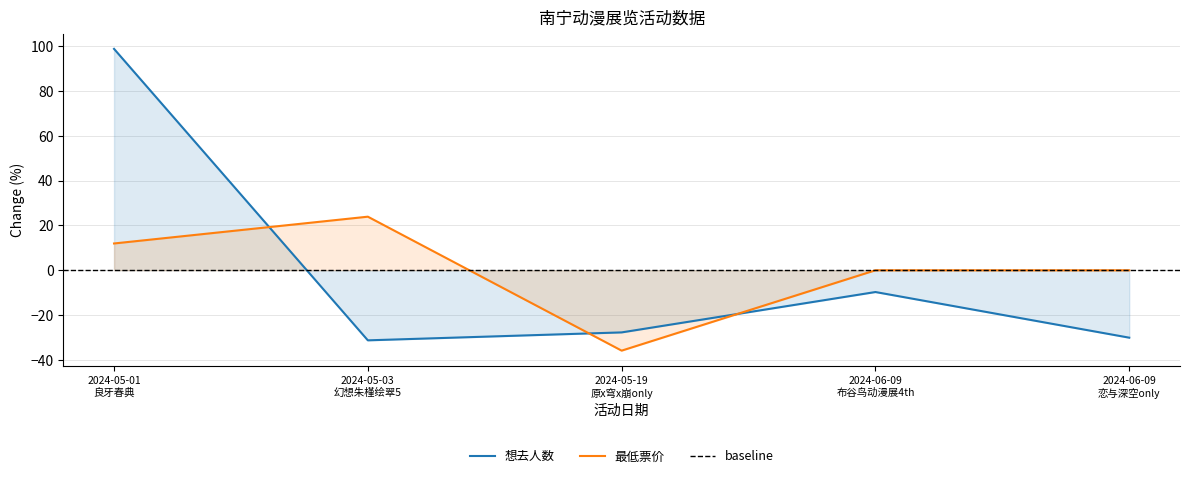

What is the minimum value for 想去人数?

-31.3